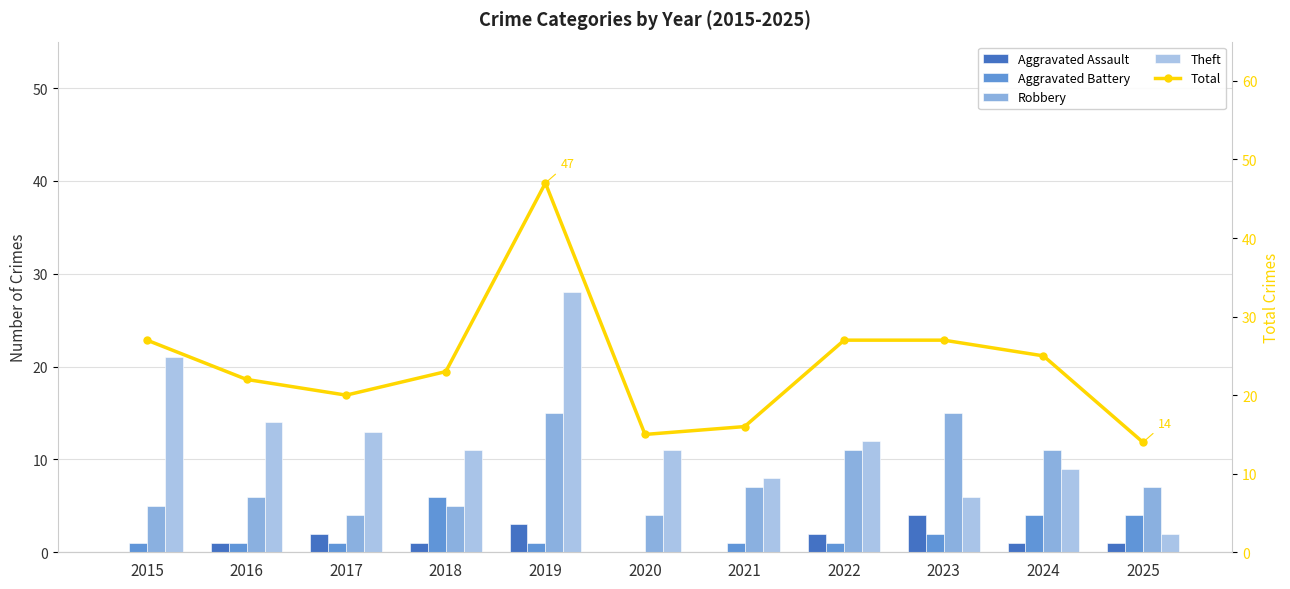

Reading left to right, list all the values displayed in this chart.

Aggravated Assault: 0	1	2	1	3	0	0	2	4	1	1
Aggravated Battery: 1	1	1	6	1	0	1	1	2	4	4
Robbery: 5	6	4	5	15	4	7	11	15	11	7
Theft: 21	14	13	11	28	11	8	12	6	9	2
Total: 27	22	20	23	47	15	16	27	27	25	14